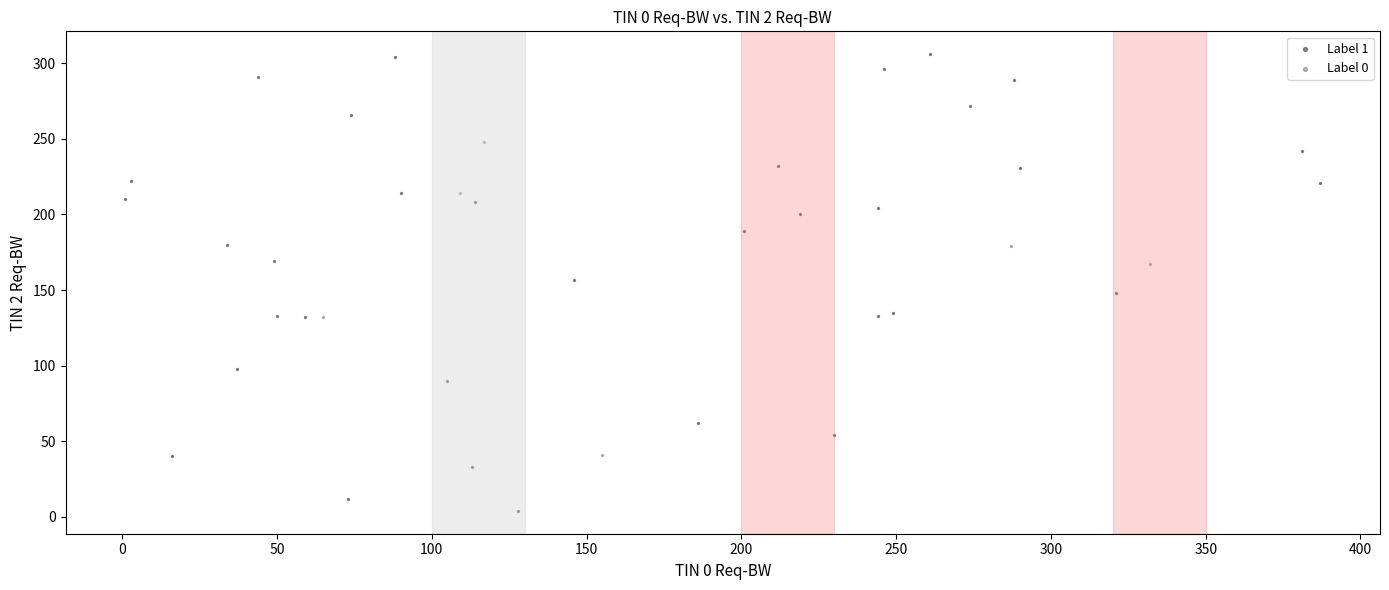

Which series has the widest spread of Y values?

Label 1